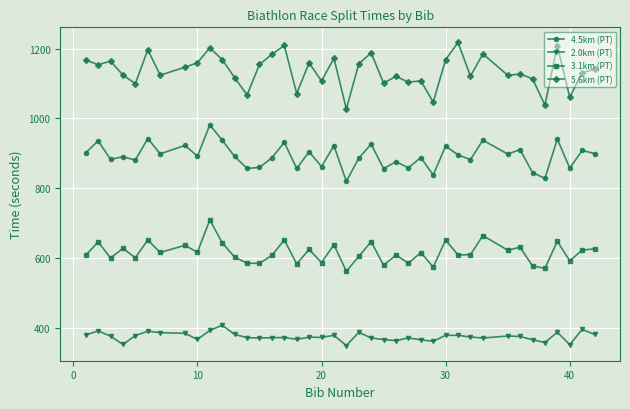

Count the number of data series in this chart.

4